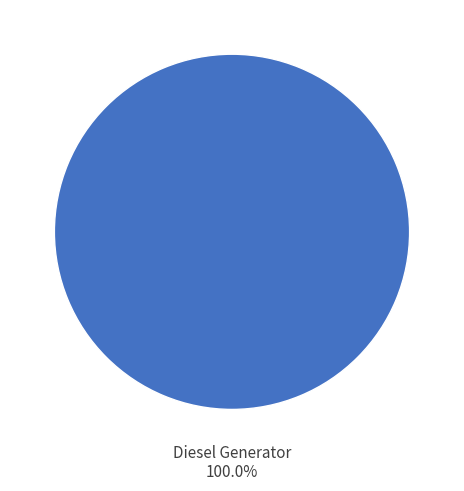

Is there a majority slice in this chart?

Yes